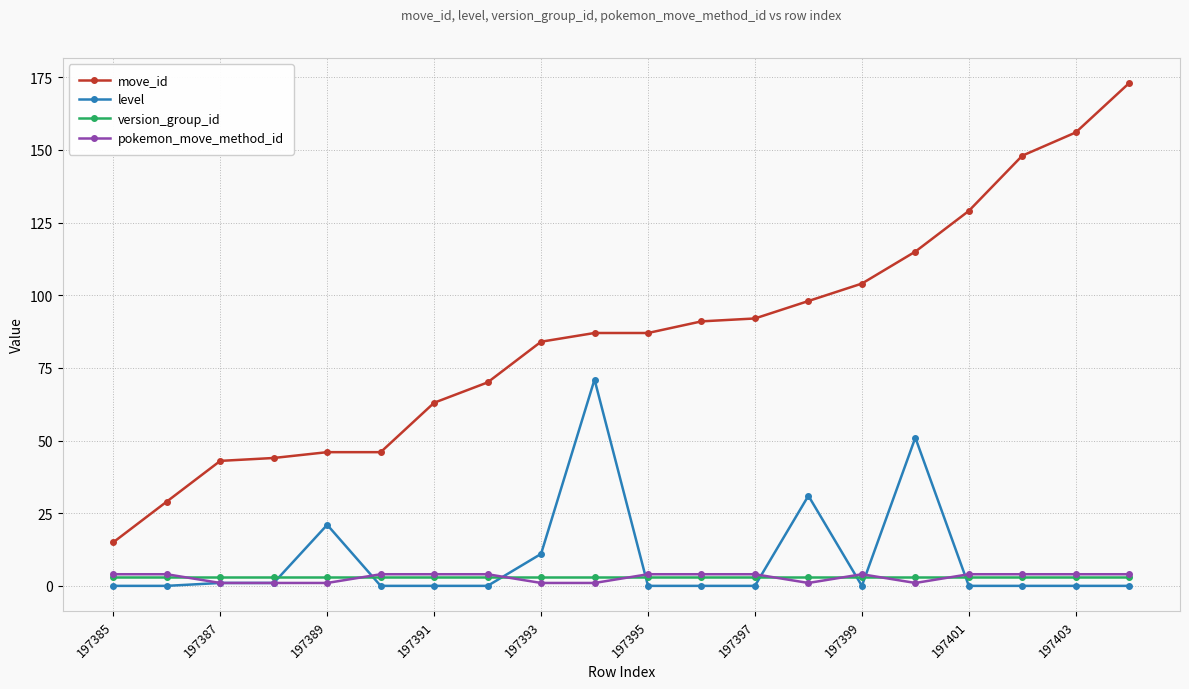

Which series has the largest total across all categories?

move_id